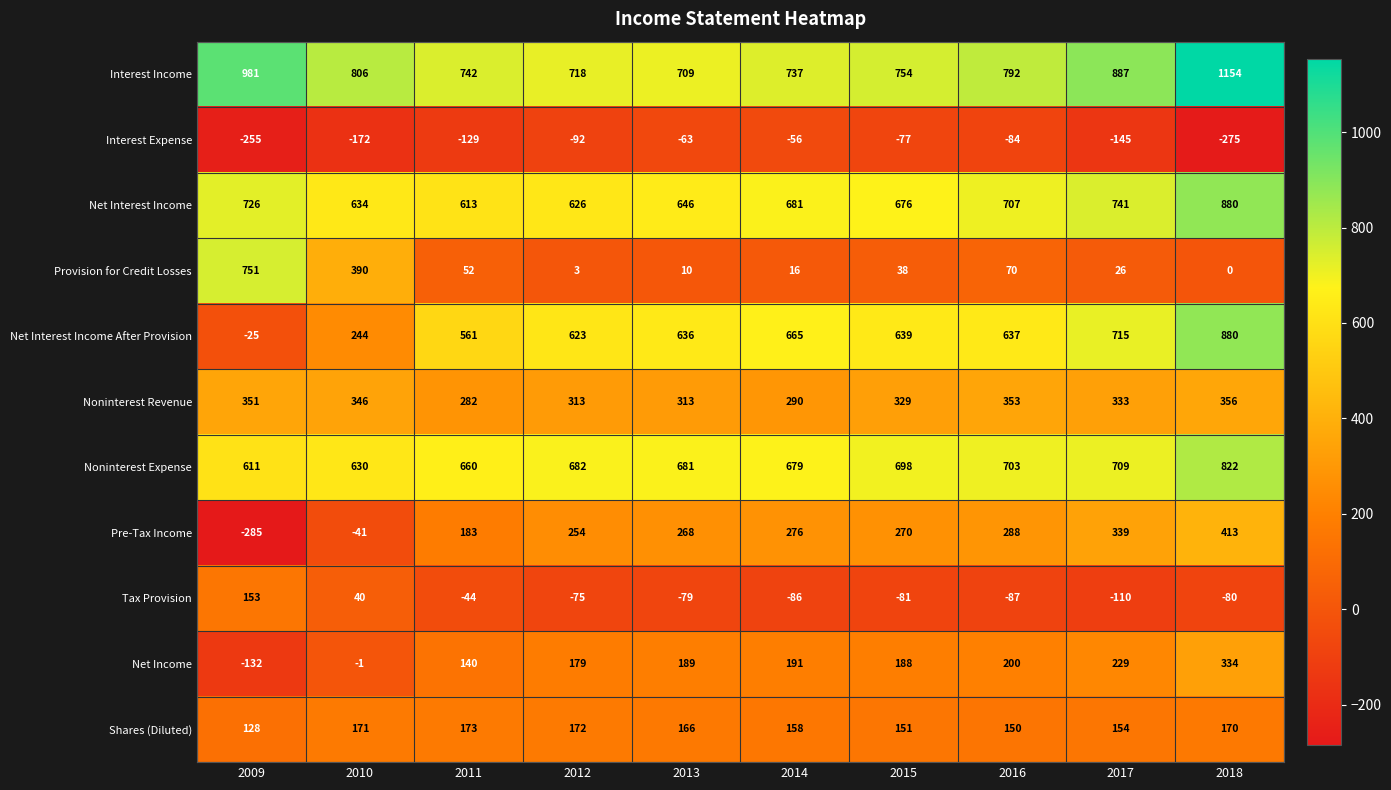

Which label corresponds to the largest value in the chart?

2018